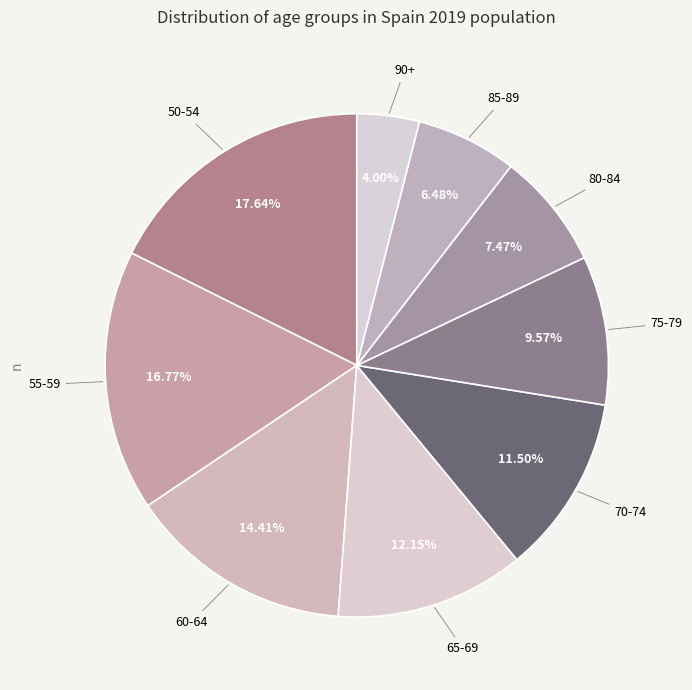

How many slices are in this pie chart?

9